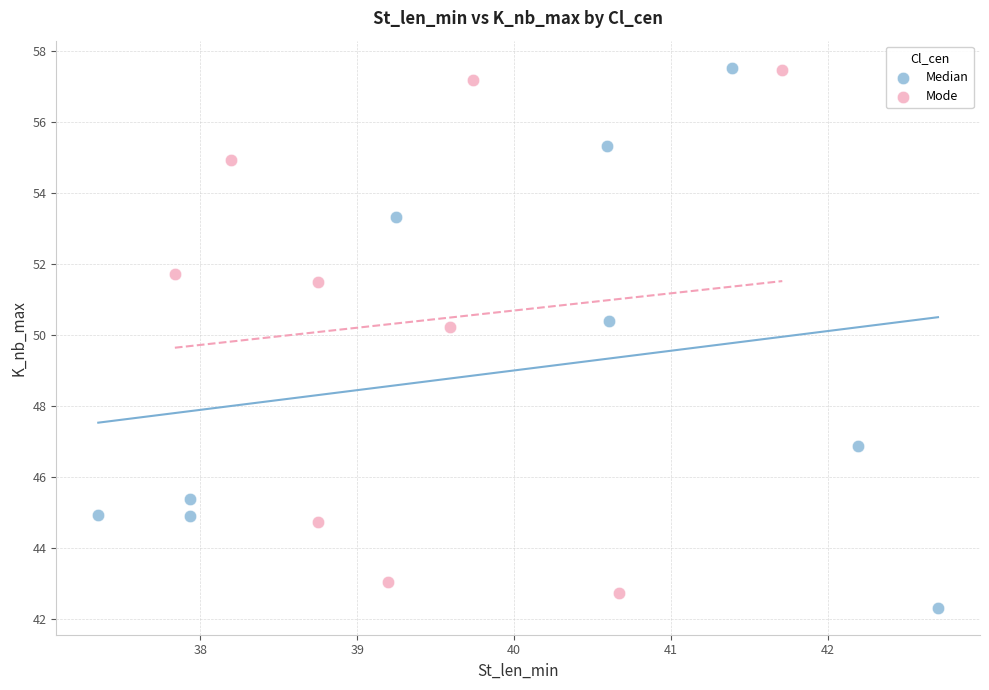

What are all the series names shown in the legend?

Median, Mode